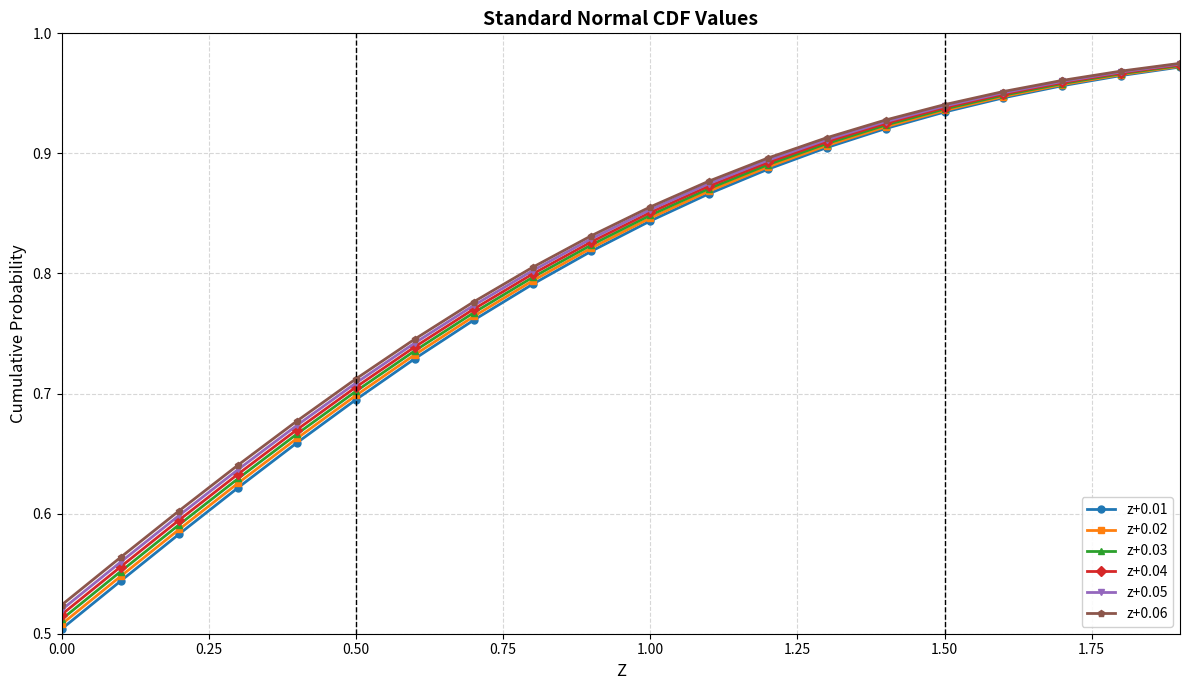

True or false: z+0.01 has more than 2 points higher than both neighbors.

False